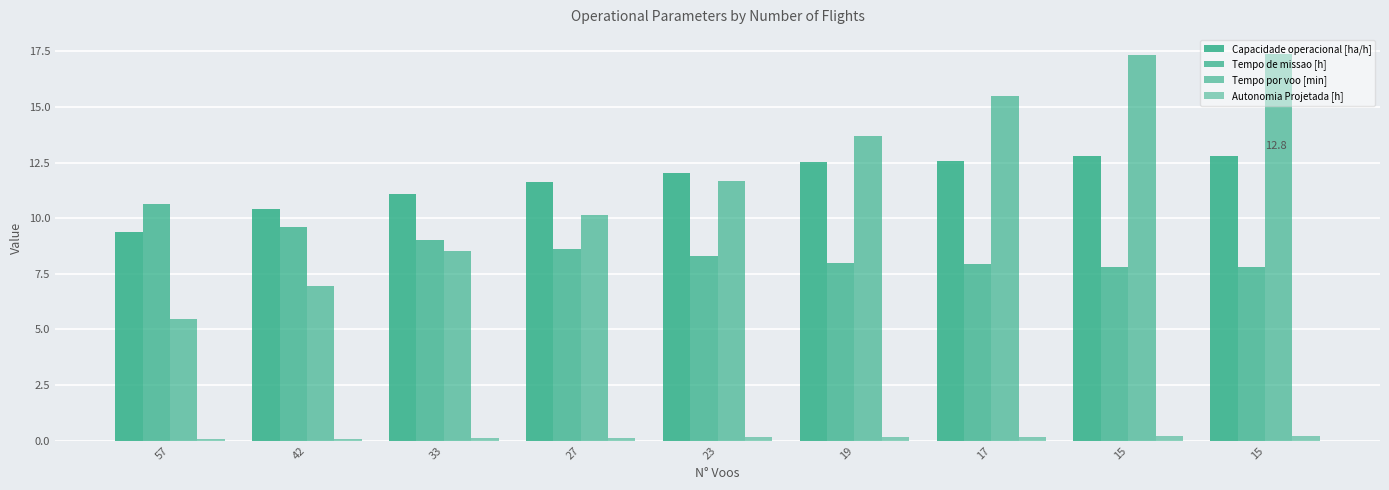

Reading right to left, what are all the values shown in this chart?

Capacidade operacional [ha/h]: 15=12.8	15=12.8	17=12.6	19=12.5	23=12.0	27=11.6	33=11.1	42=10.4	57=9.4
Tempo de missao [h]: 15=7.8	15=7.8	17=8.0	19=8.0	23=8.3	27=8.6	33=9.0	42=9.6	57=10.6
Tempo por voo [min]: 15=17.4	15=17.4	17=15.5	19=13.7	23=11.7	27=10.2	33=8.5	42=7.0	57=5.5
Autonomia Projetada [h]: 15=0.2	15=0.2	17=0.2	19=0.2	23=0.1	27=0.1	33=0.1	42=0.1	57=0.1